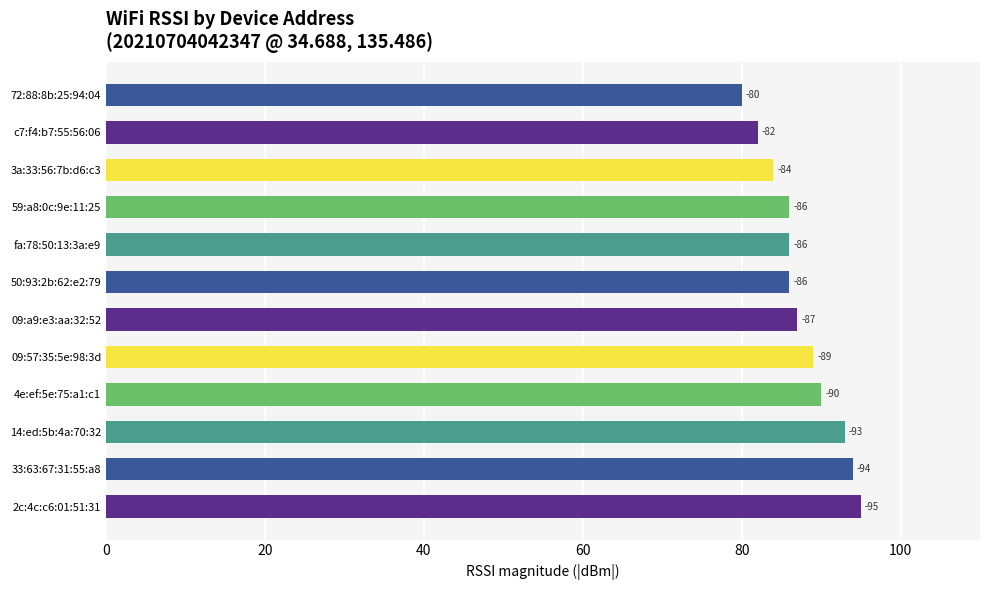

Are the bars horizontal?

Yes